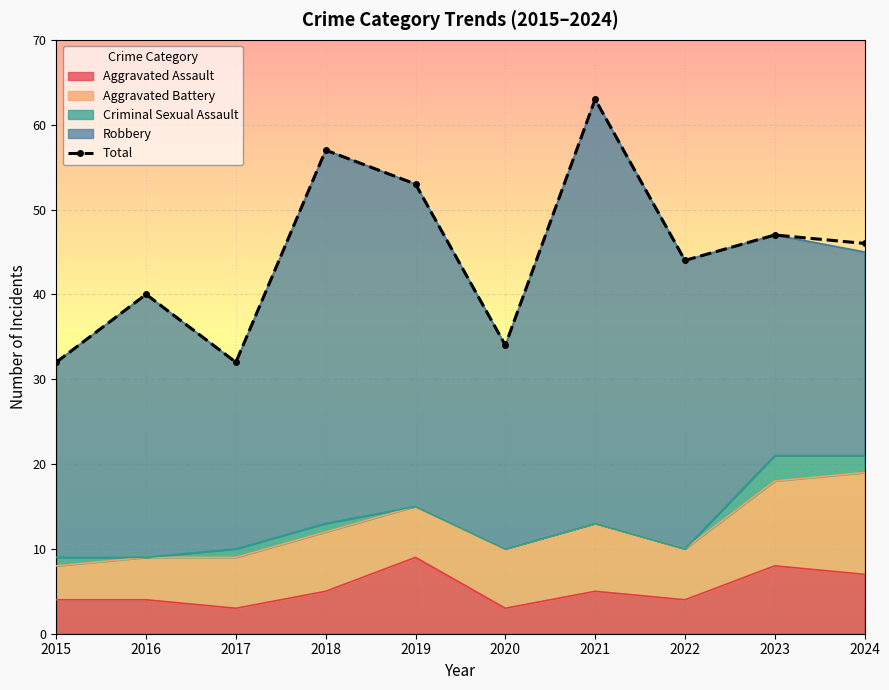

At which label is the value closest to 47?

2023